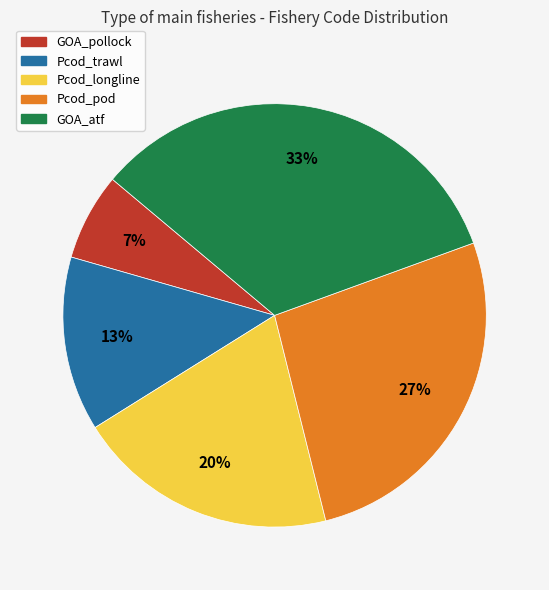

Which has a higher value, GOA_pollock or GOA_atf?

GOA_atf